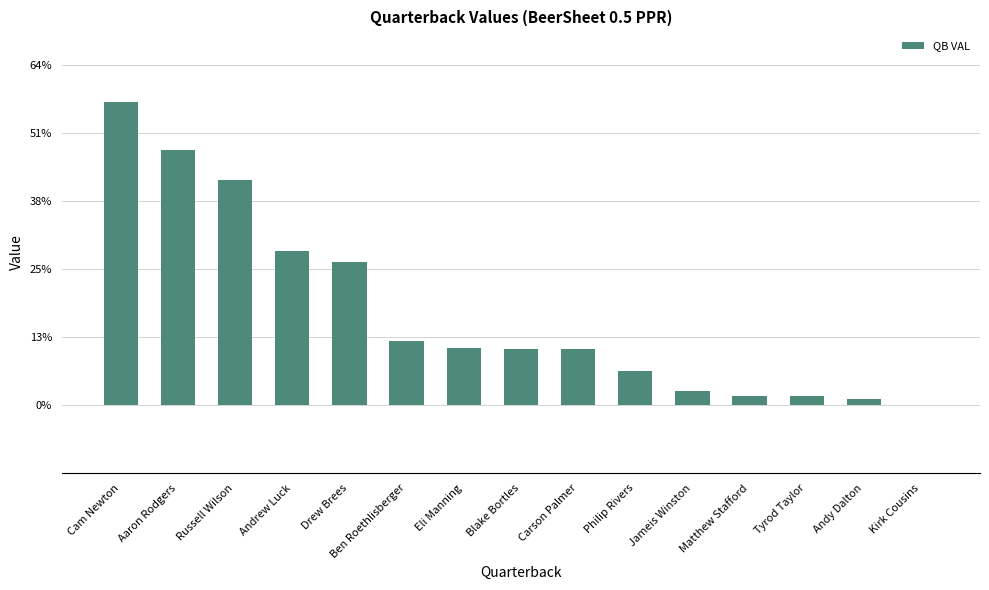

Does the chart contain stacked bars?

No